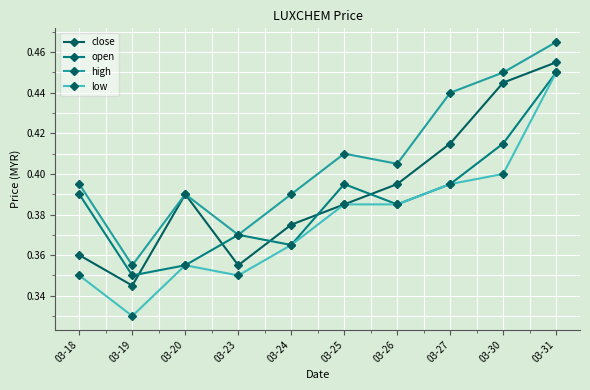

At which category does the chart reach its minimum across all series?

03-19